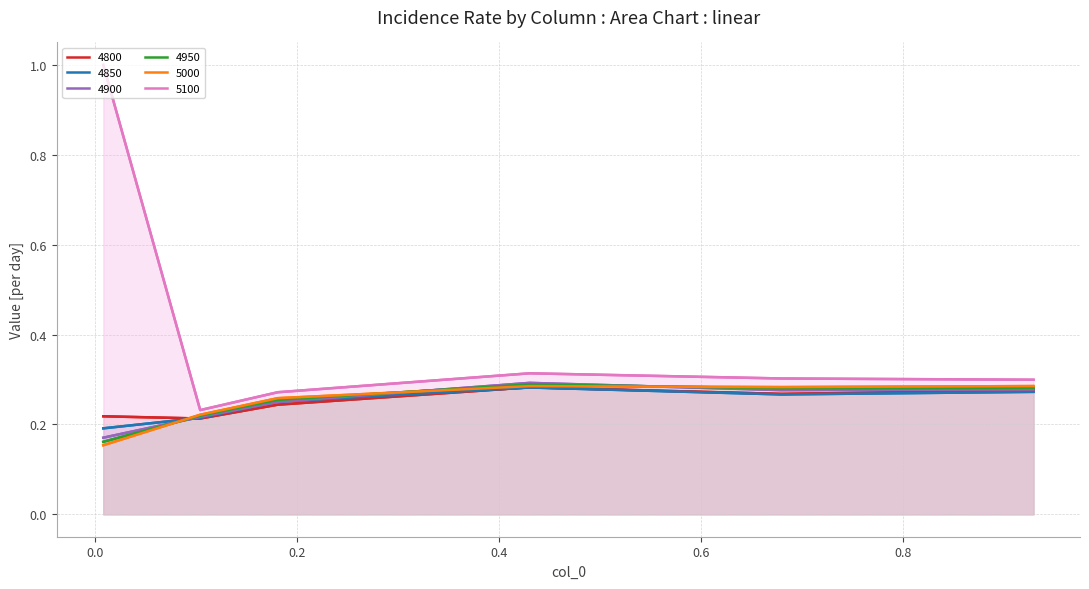

Which series has the largest total across all categories?

5100